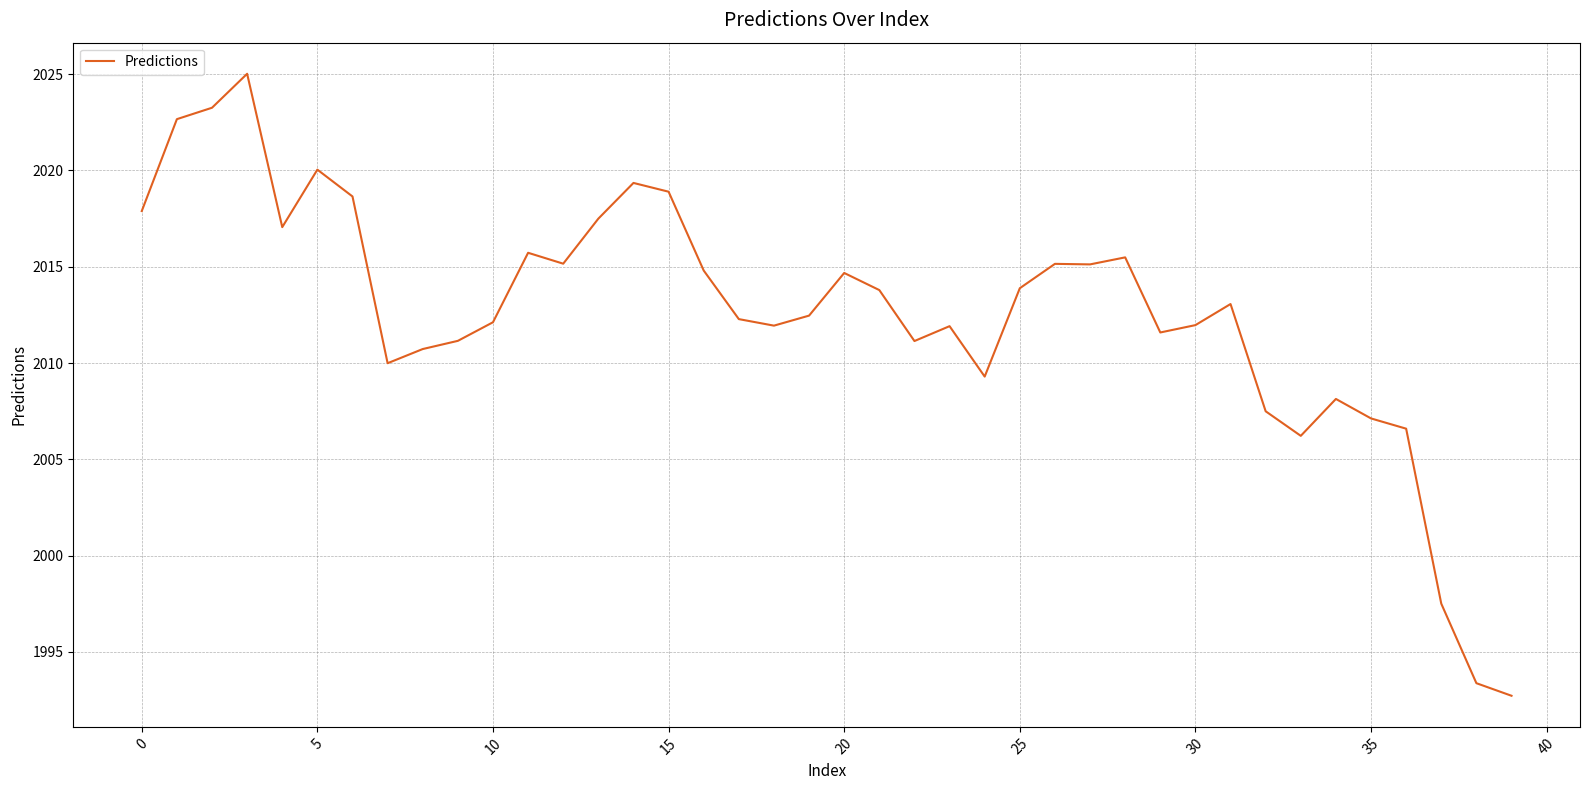

What is the difference between the maximum and minimum values?

32.3